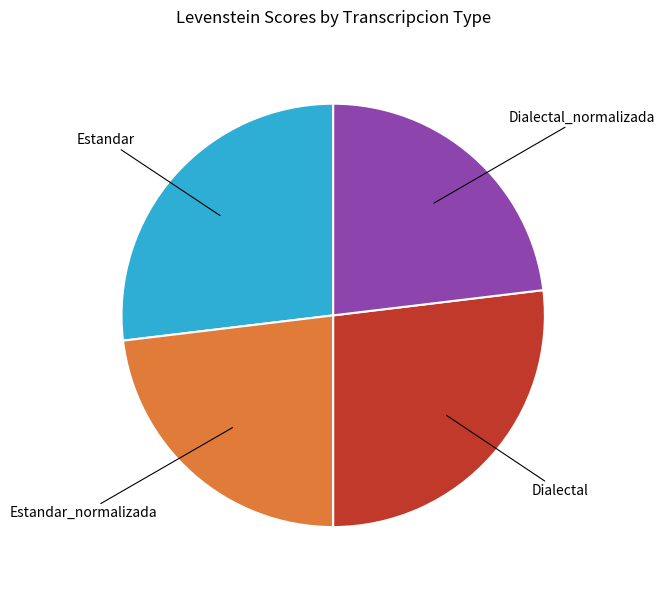

Does any single category account for the majority?

No